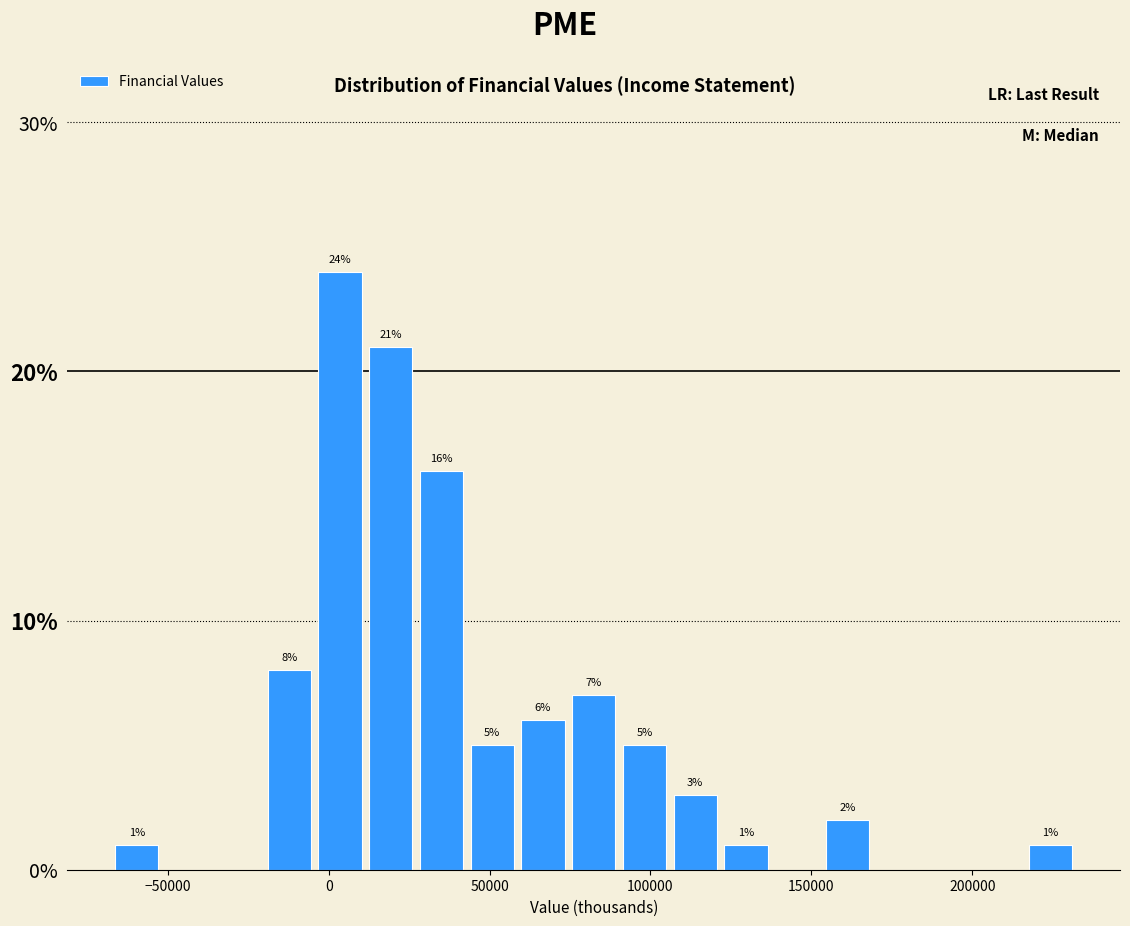

Around what value on the x-axis is the tallest bar? Give the approximate position of its centre, as read against the axis.

5000